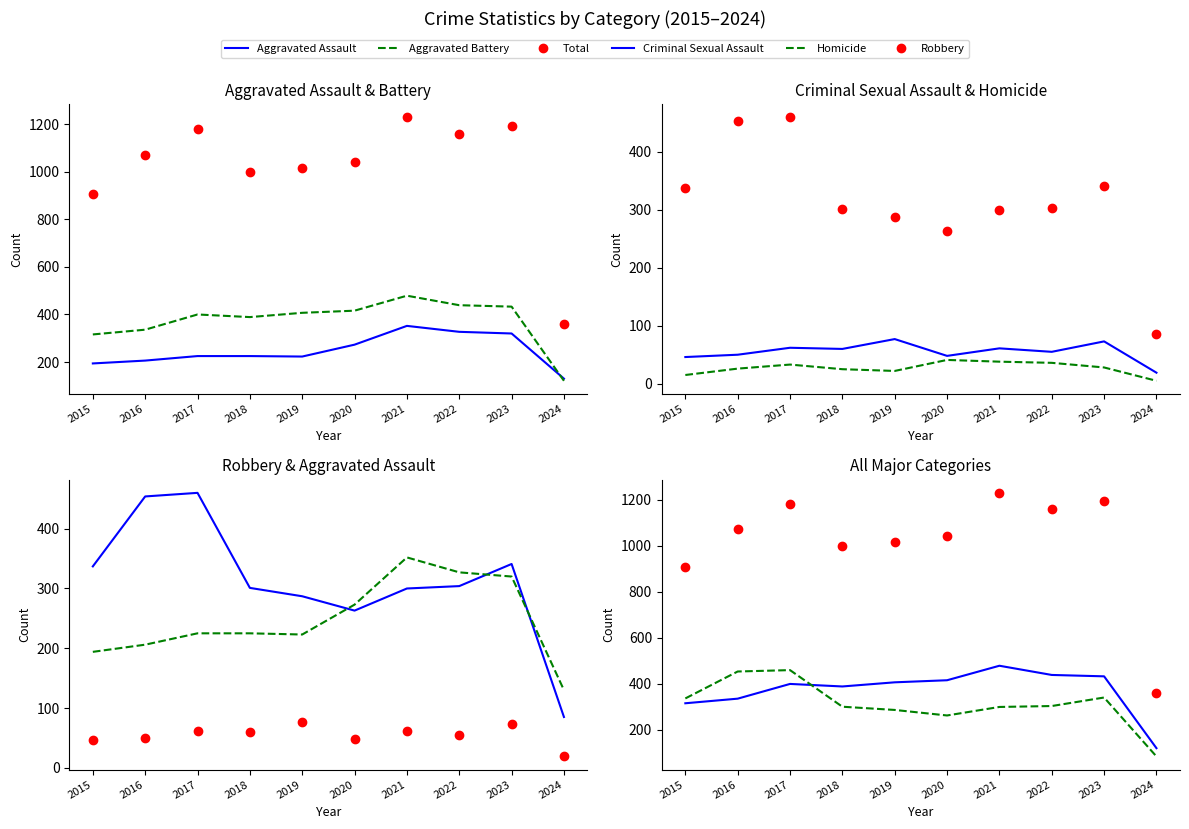

What is the difference between the Total values at 2017 and 2016?

108